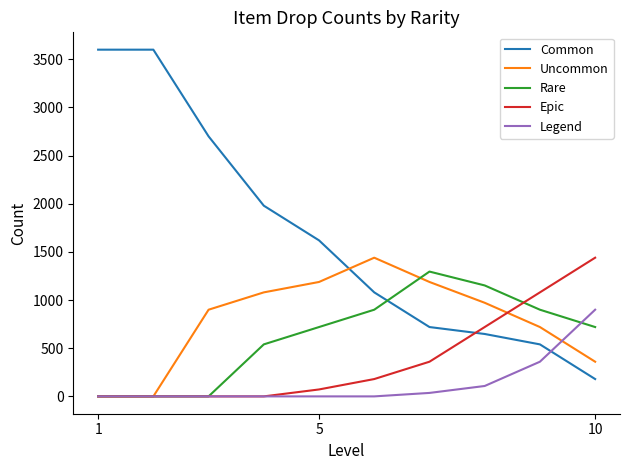

Which series has the largest range (max minus min)?

Common